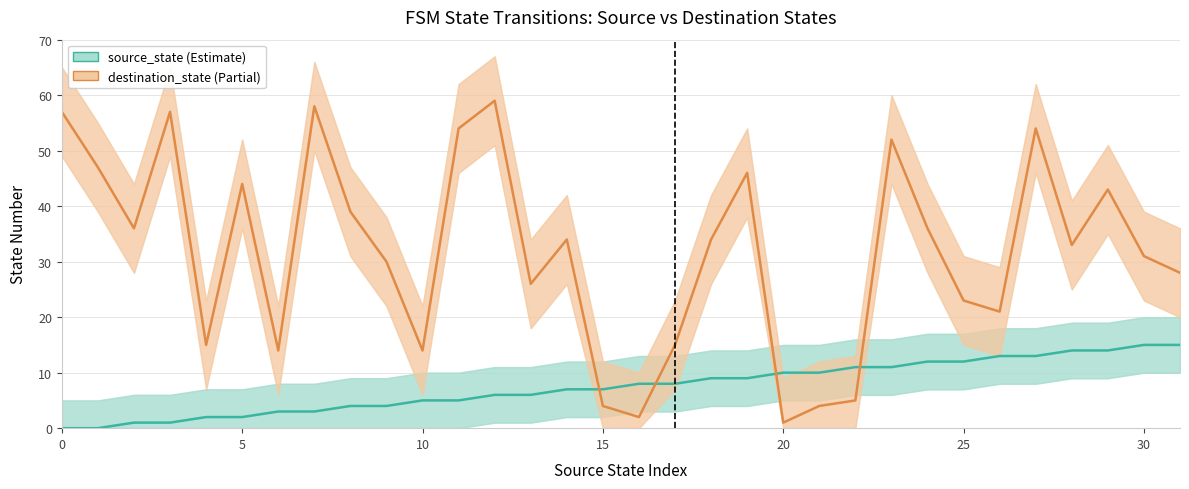

Rank the series by their maximum value, from lowest to highest.

source_state, destination_state